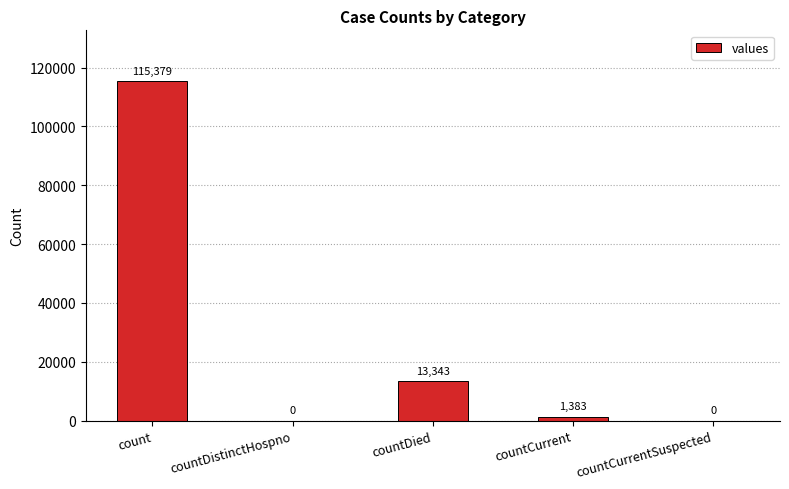

Which has a higher value, countDistinctHospno or count?

count